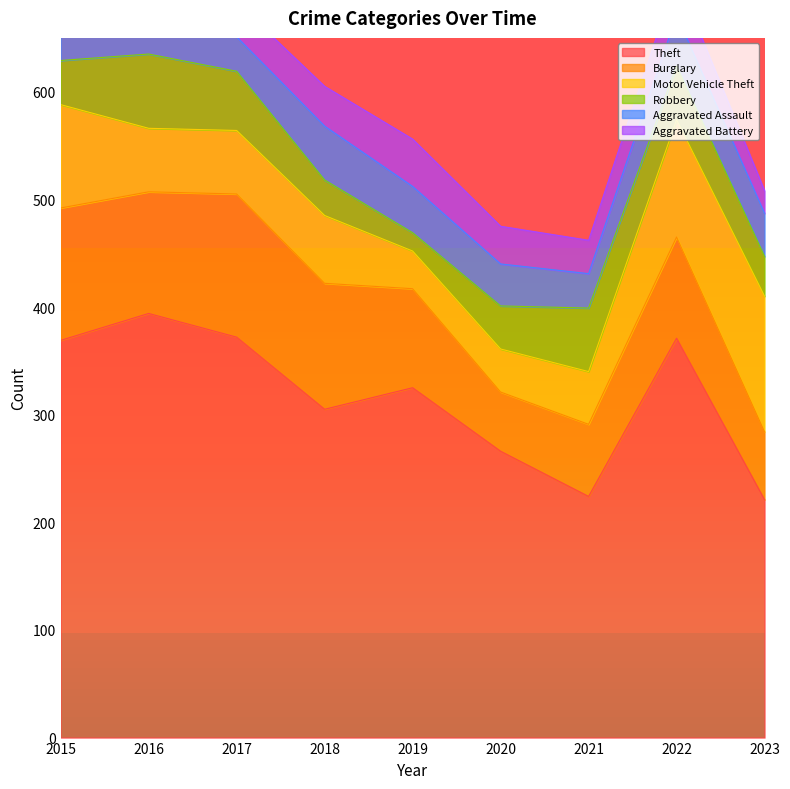

Where is the first local minimum for Motor Vehicle Theft?

2019